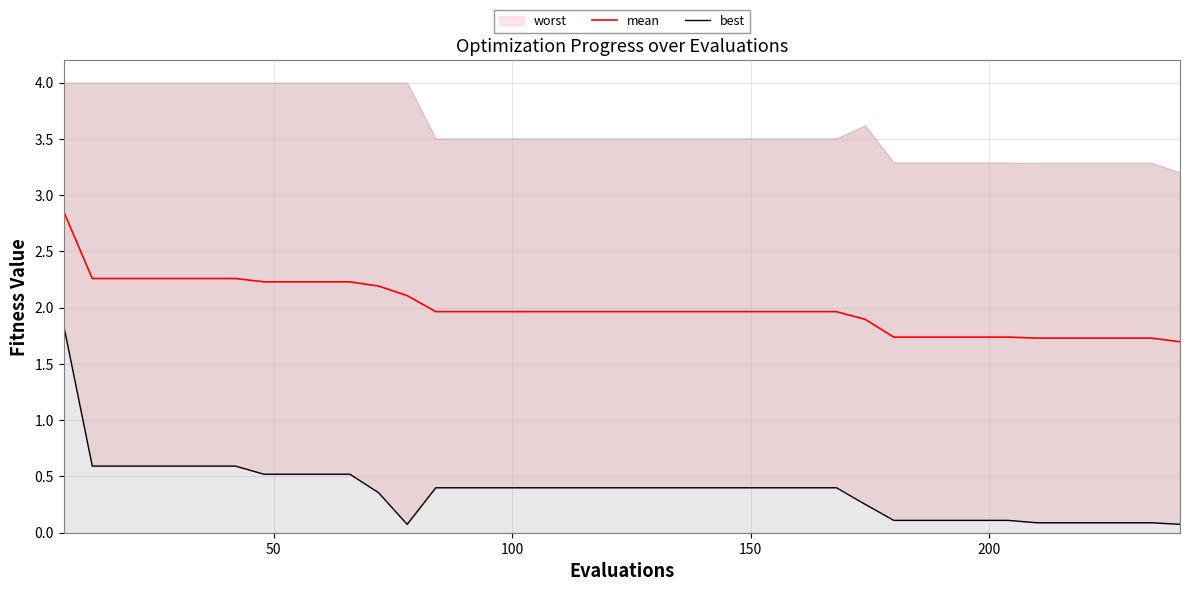

Reading left to right, extract all data points from this chart.

mean: 2.9	2.3	2.3	2.3	2.3	2.3	2.3	2.2	2.2	2.2	2.2	2.2	2.1	2.0	2.0	2.0	2.0	2.0	2.0	2.0	2.0	2.0	2.0	2.0	2.0	2.0	2.0	2.0	1.9	1.7	1.7	1.7	1.7	1.7	1.7	1.7	1.7	1.7	1.7	1.7
best: 1.8	0.6	0.6	0.6	0.6	0.6	0.6	0.5	0.5	0.5	0.5	0.4	0.1	0.4	0.4	0.4	0.4	0.4	0.4	0.4	0.4	0.4	0.4	0.4	0.4	0.4	0.4	0.4	0.3	0.1	0.1	0.1	0.1	0.1	0.1	0.1	0.1	0.1	0.1	0.1